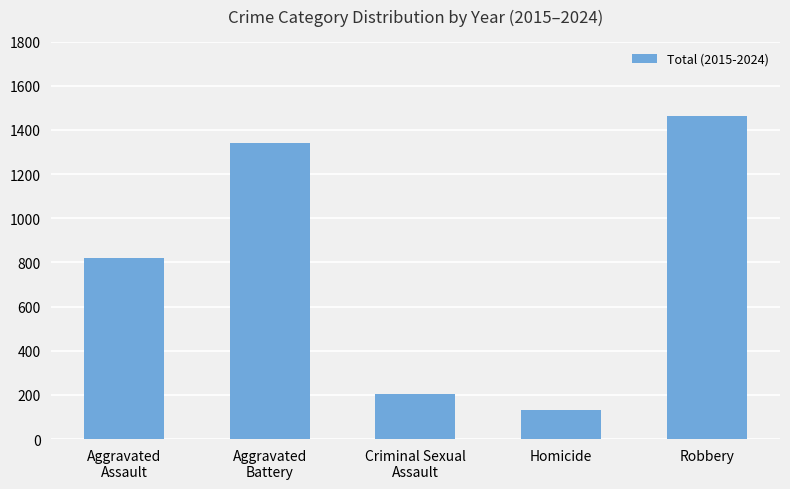

What is the minimum value shown in the chart?

130